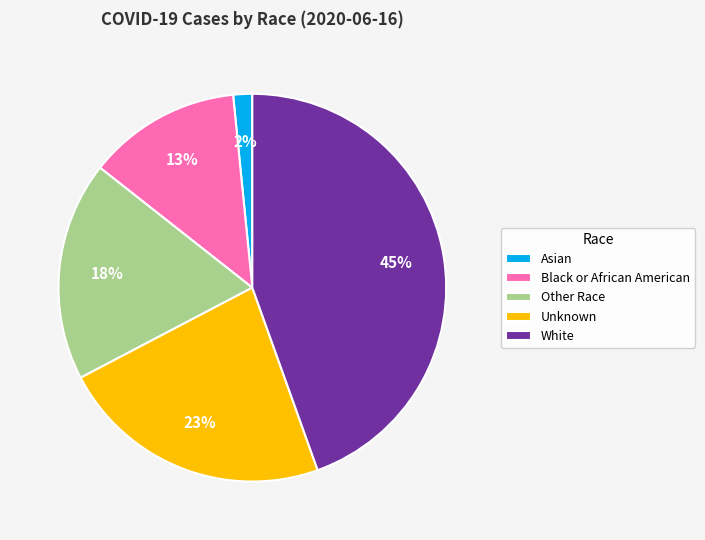

Which category has the biggest portion of the pie?

White